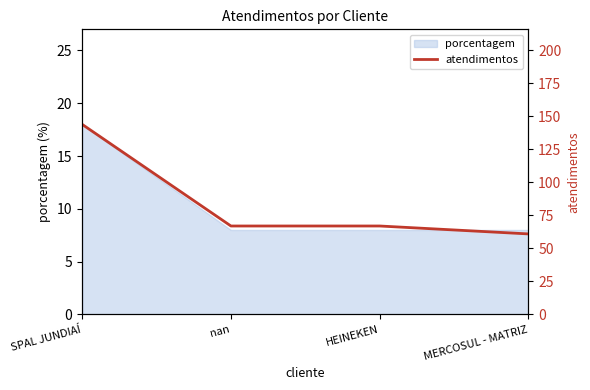

What is the sum of all values?

339